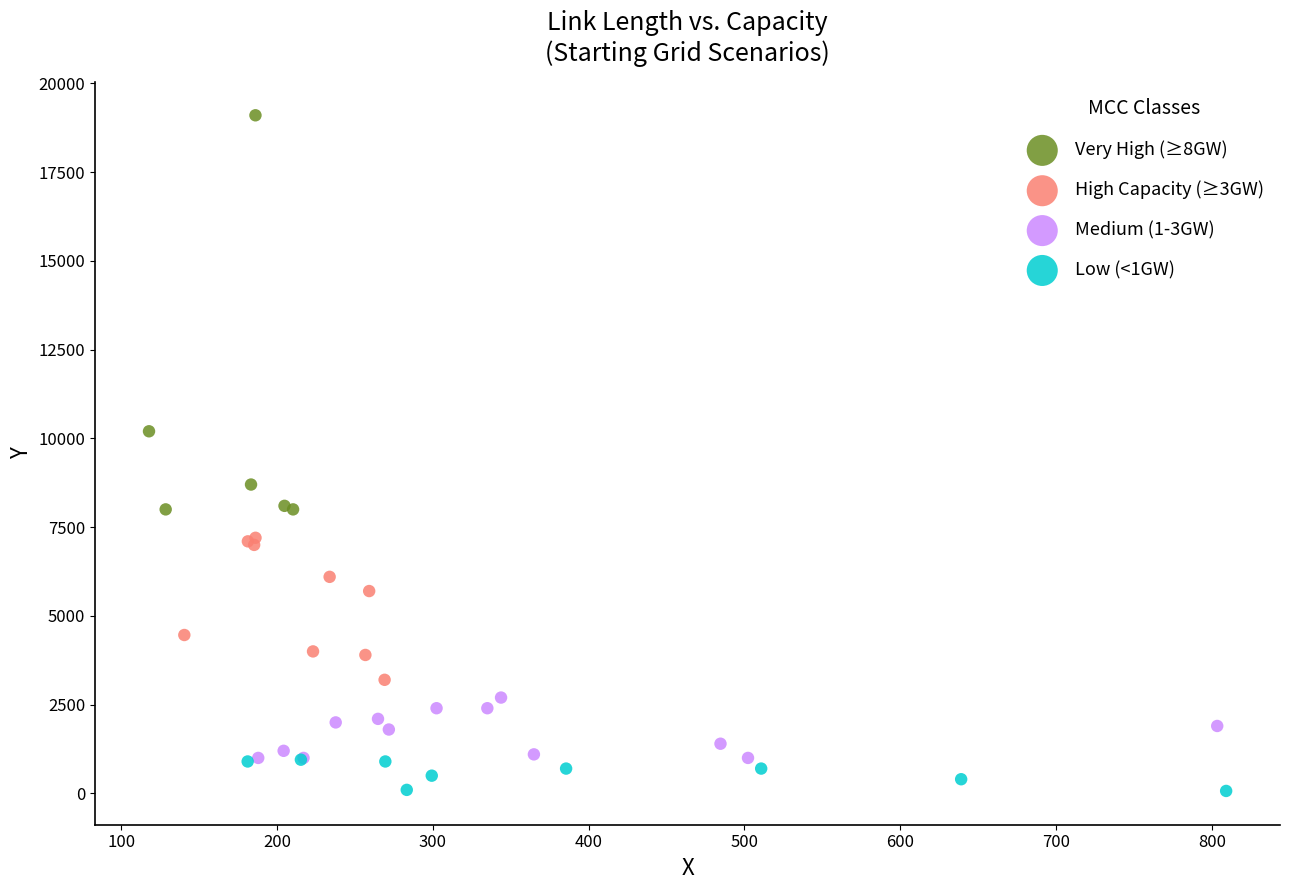

Which series contains the lowest Y value?

Low (<1GW)